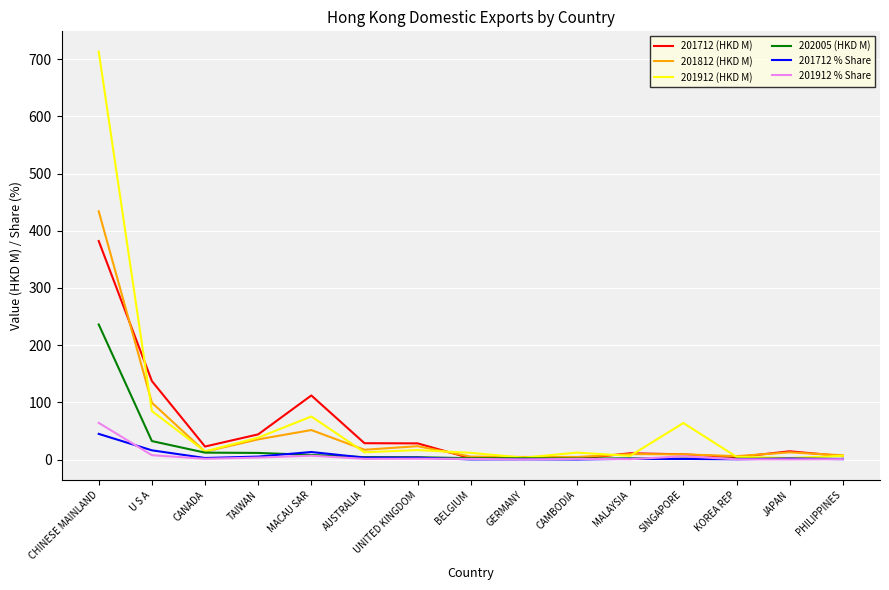

True or false: 201712 (HKD M) has a value of 28.5 at AUSTRALIA.

True